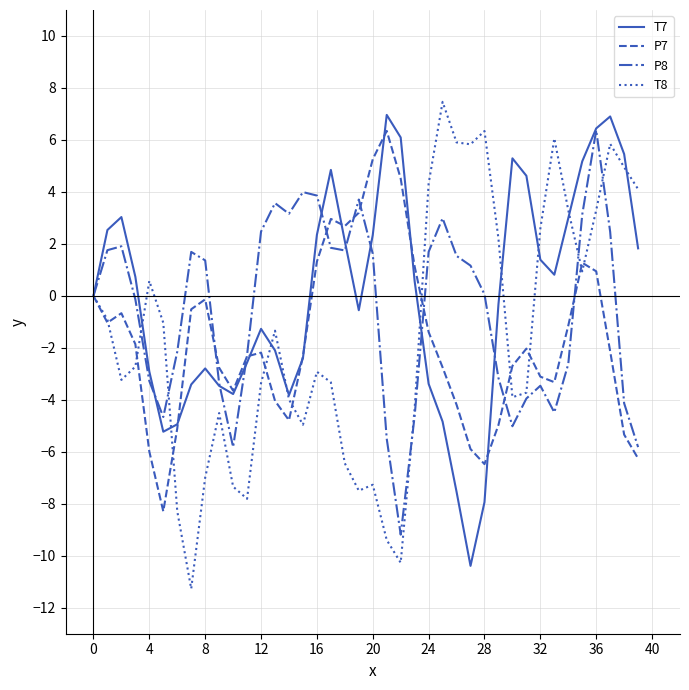

Which series has the largest total across all categories?

T7